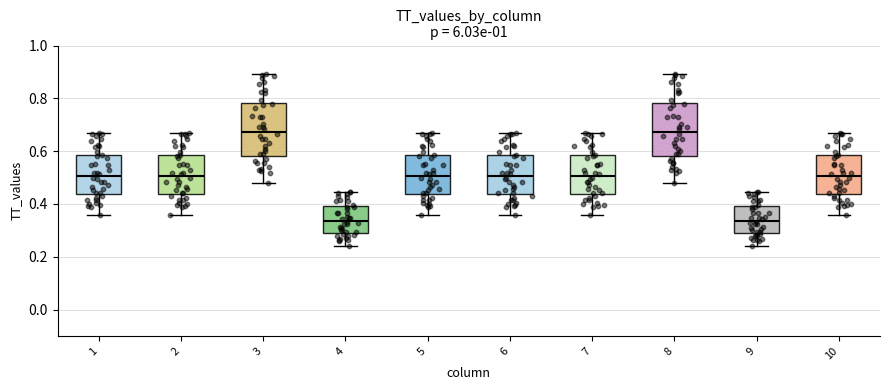

Where is the upper edge of the box at x = 6 on the y-axis? The values are not printed on the chart, so give them approximately, as read against the axis.

0.58